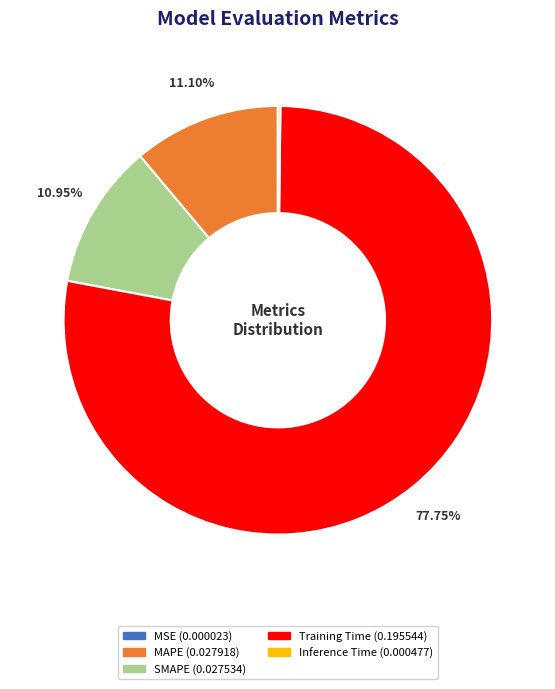

Which category accounts for the majority?

Training Time